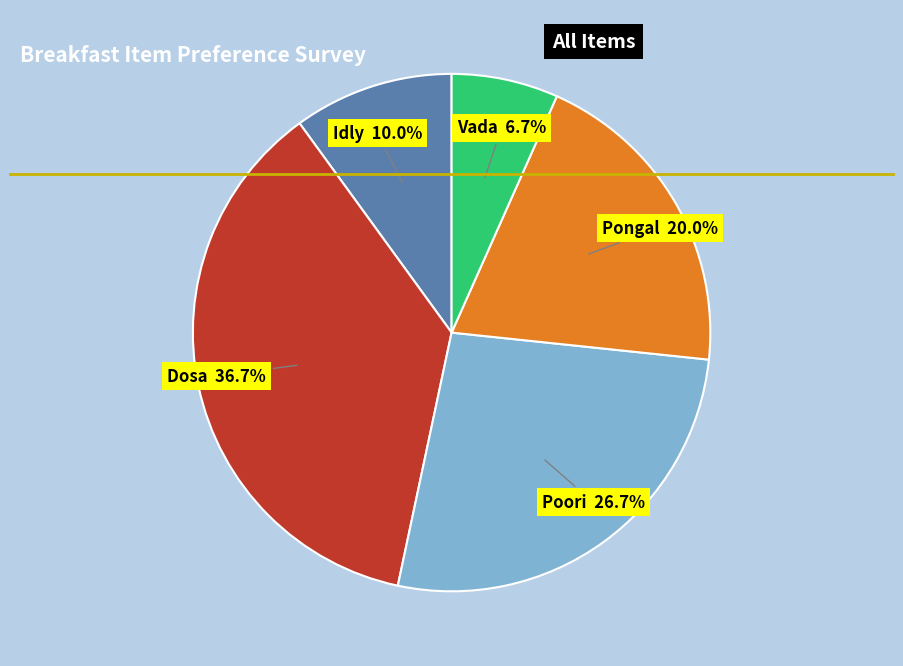

Which slice is the largest?

Dosa